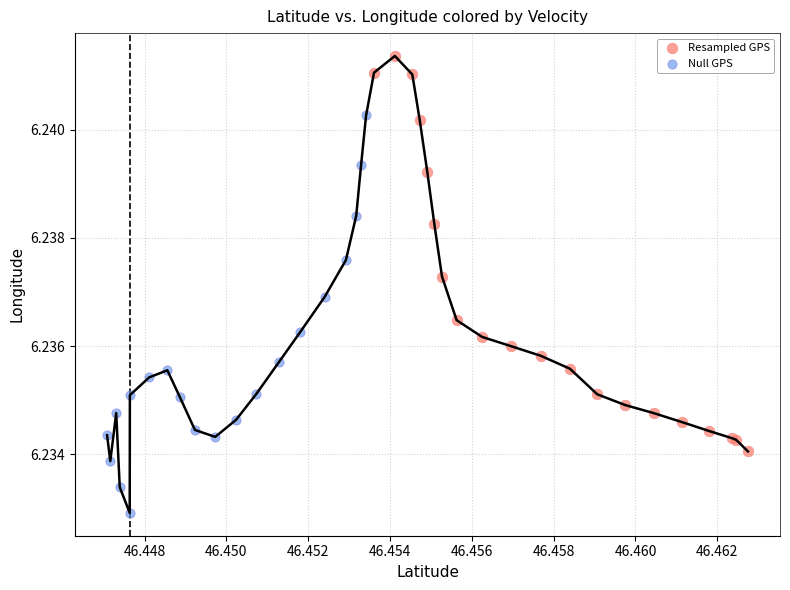

What are all the series names shown in the legend?

Resampled GPS, Null GPS